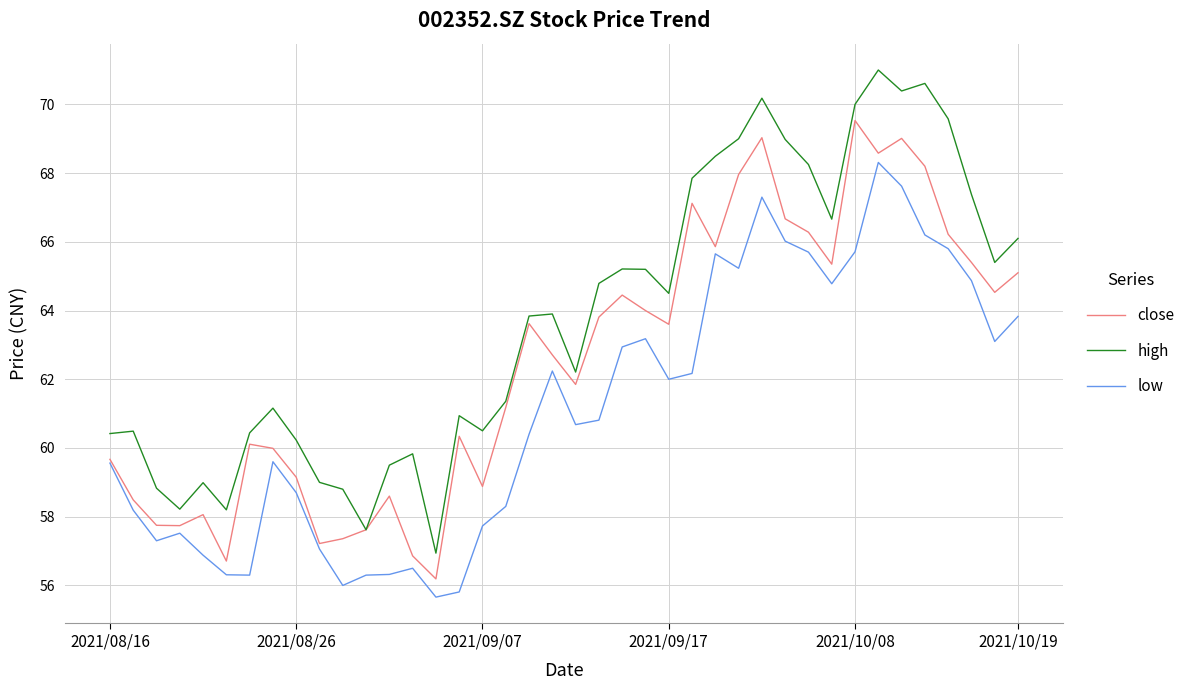

Which series has the largest total across all categories?

high